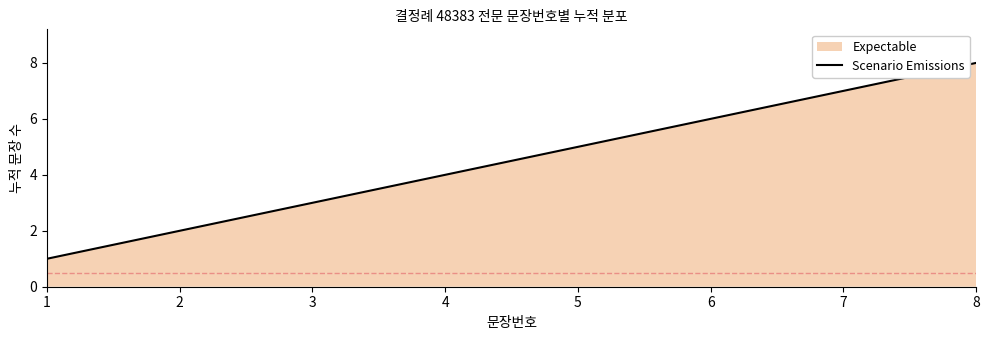

List the labels in order of value, smallest first.

1, 2, 3, 4, 5, 6, 7, 8